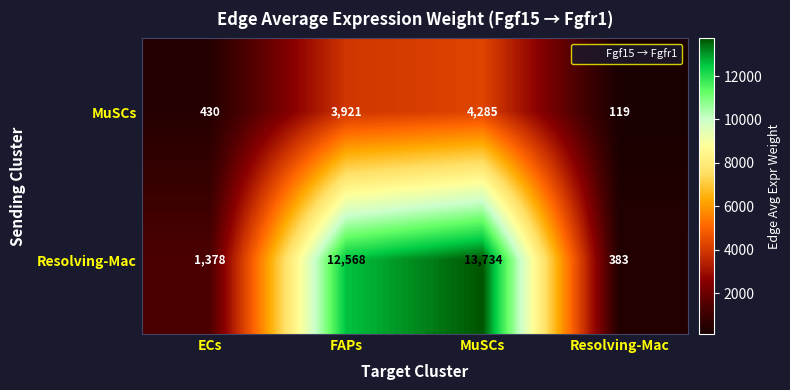

Which category has the lowest value across all series?

Resolving-Mac